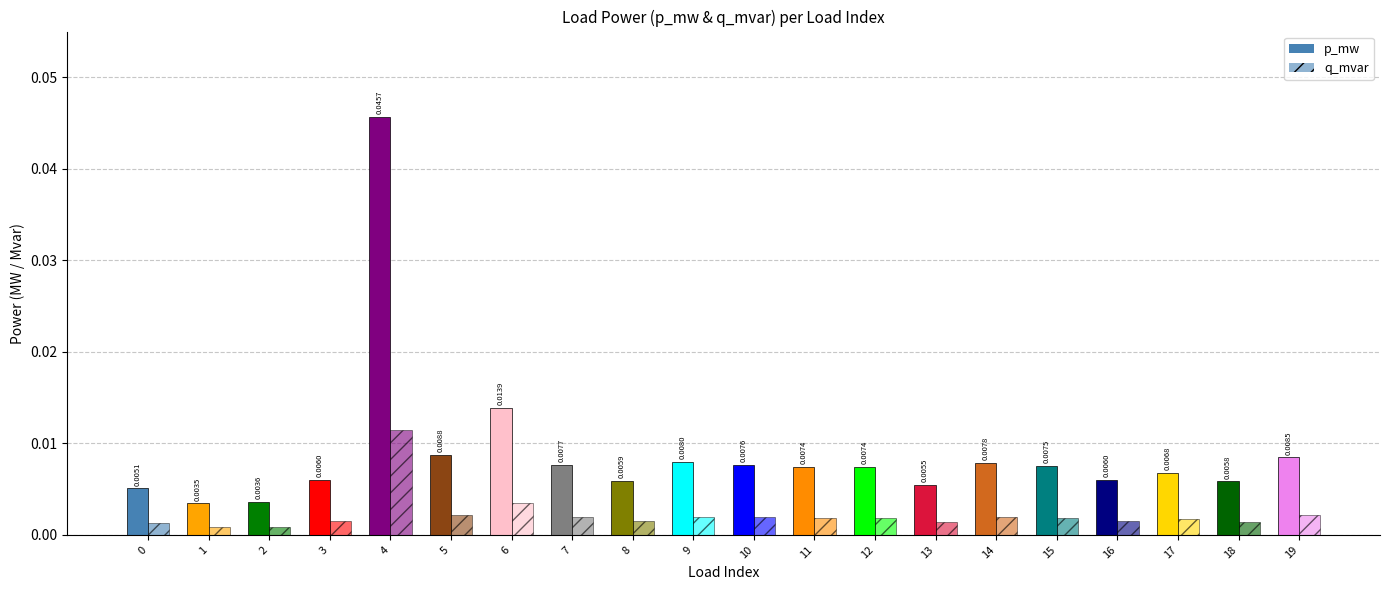

The value at 17 is 0.0. True or false?

False